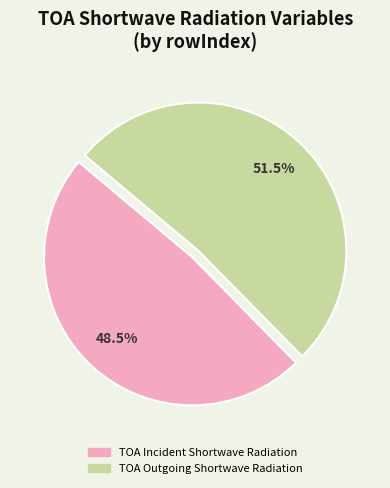

Combined, do TOA Outgoing Shortwave Radiation and TOA Incident Shortwave Radiation account for over 50%?

Yes